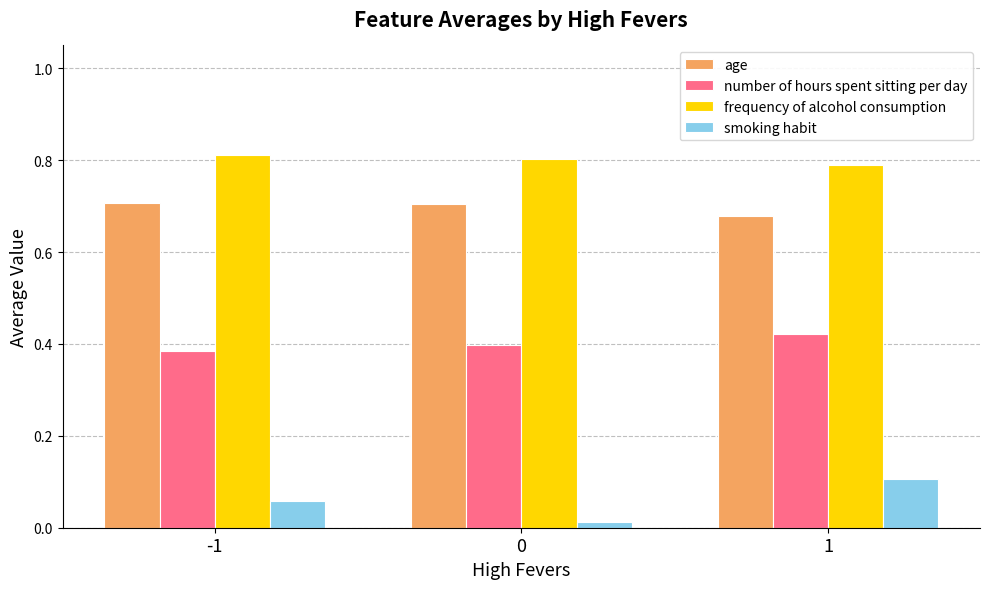

What is the sum of the frequency of alcohol consumption values at -1 and 0?

1.6